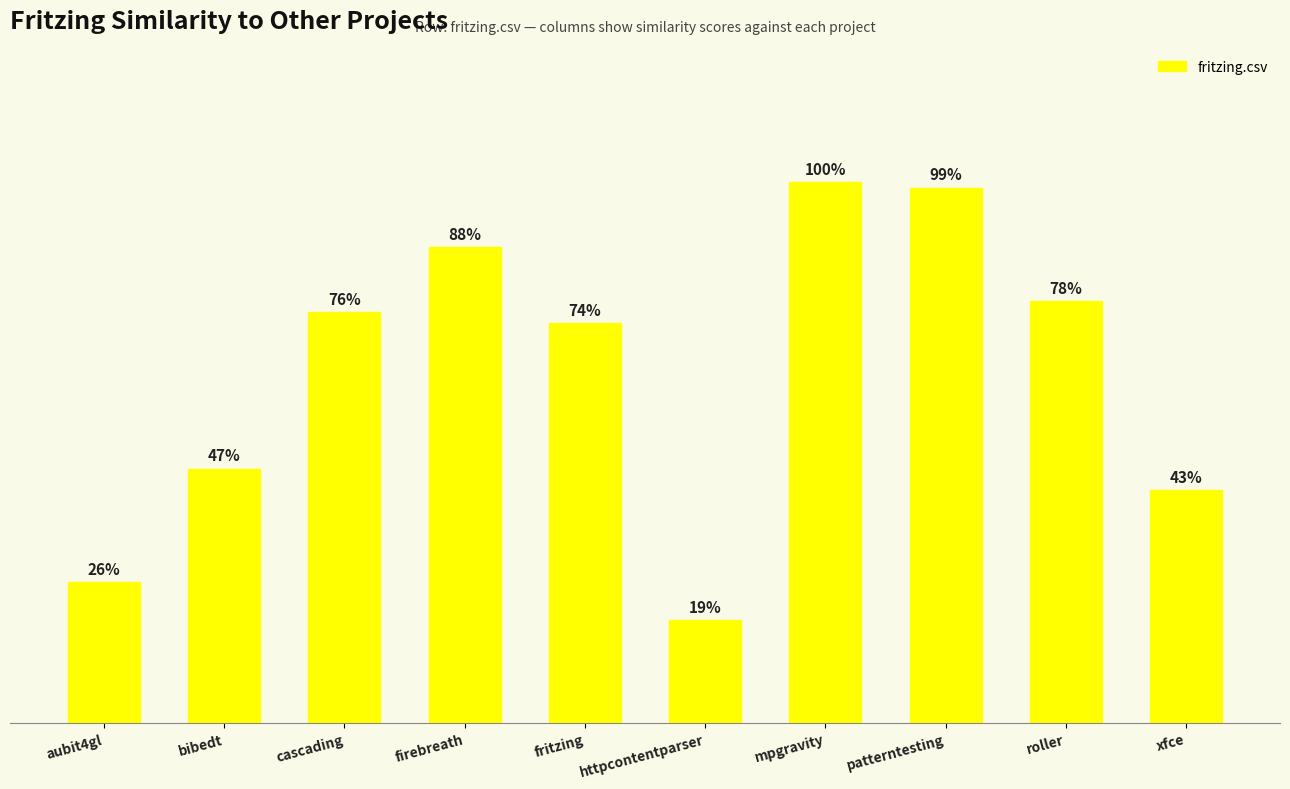

What position from the right is cascading?

8